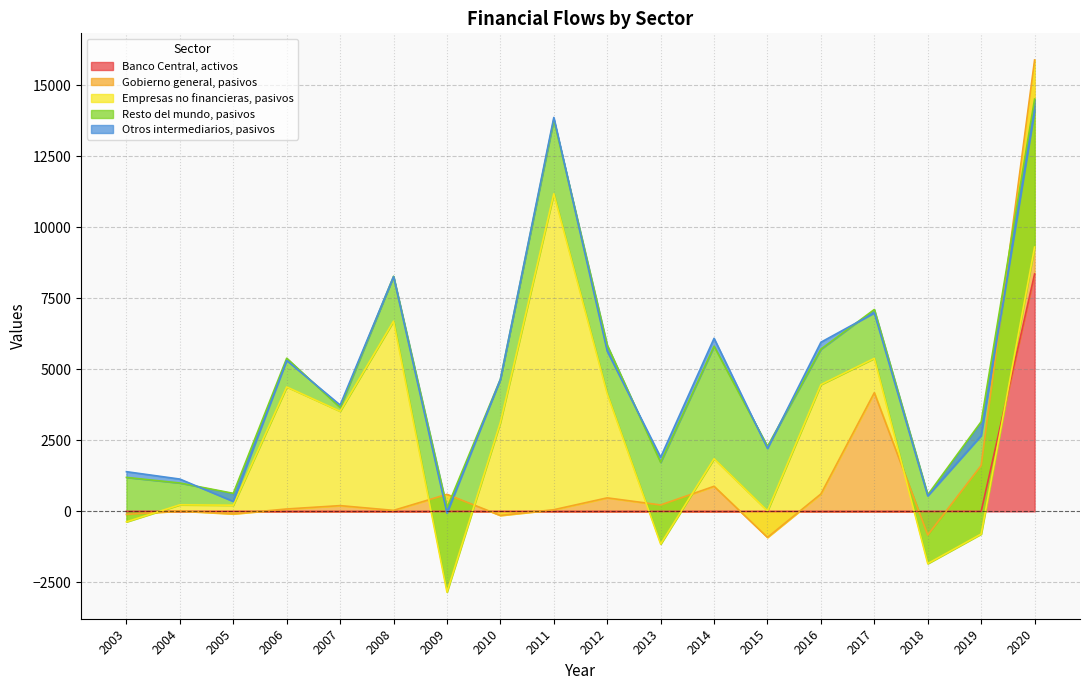

At which category is the sum across all series the highest?

2020